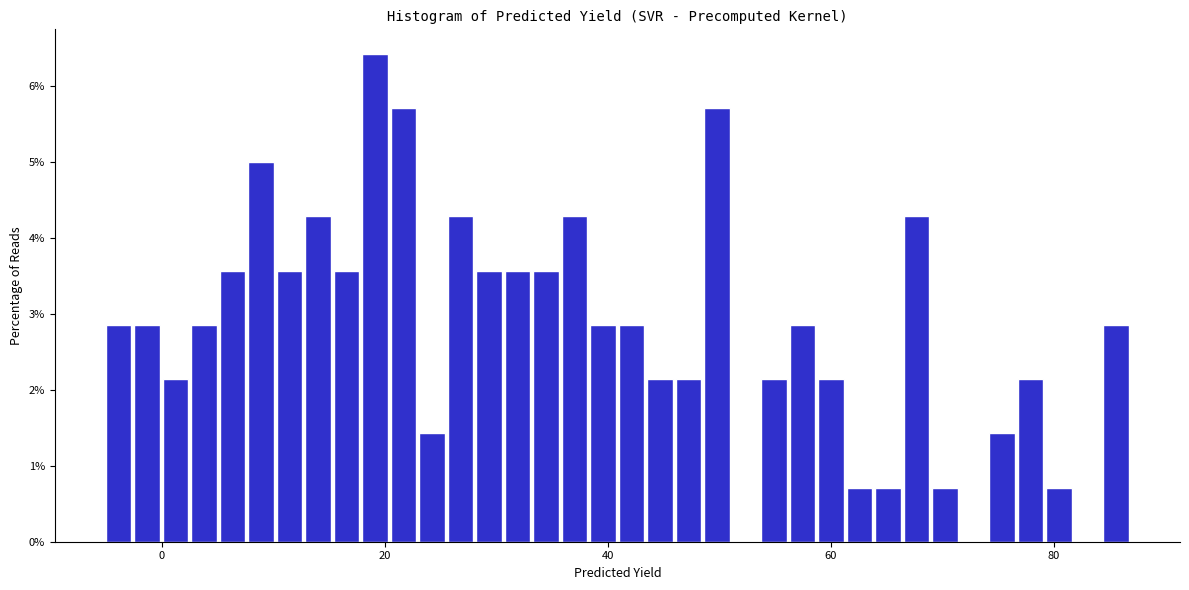

Read against the x-axis, roughly where is the centre of the tallest bar?

20